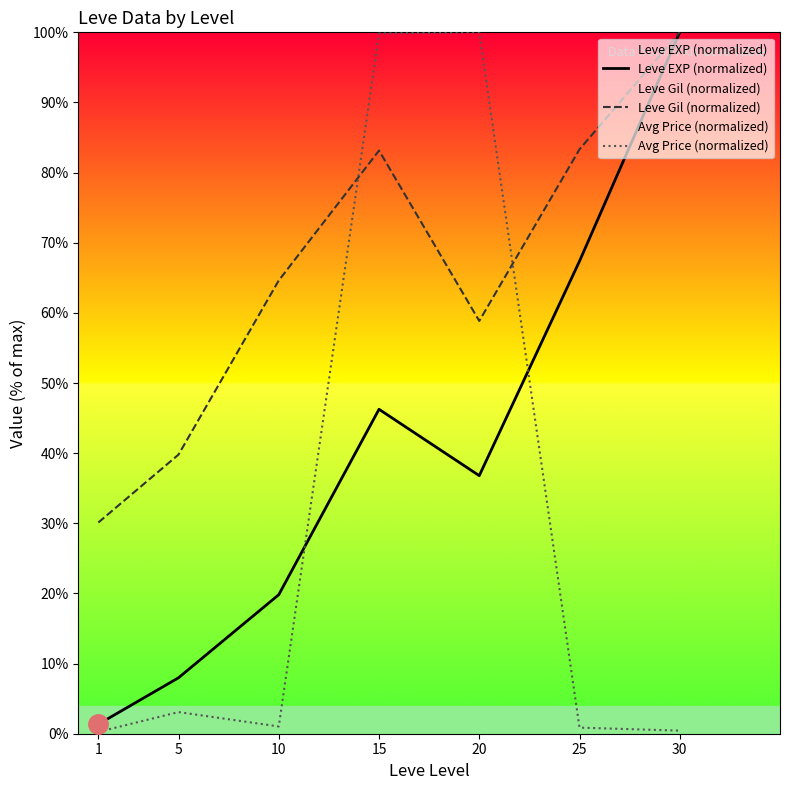

What is the value of the Leve EXP (normalized) point at the 3rd from the left?

19.8